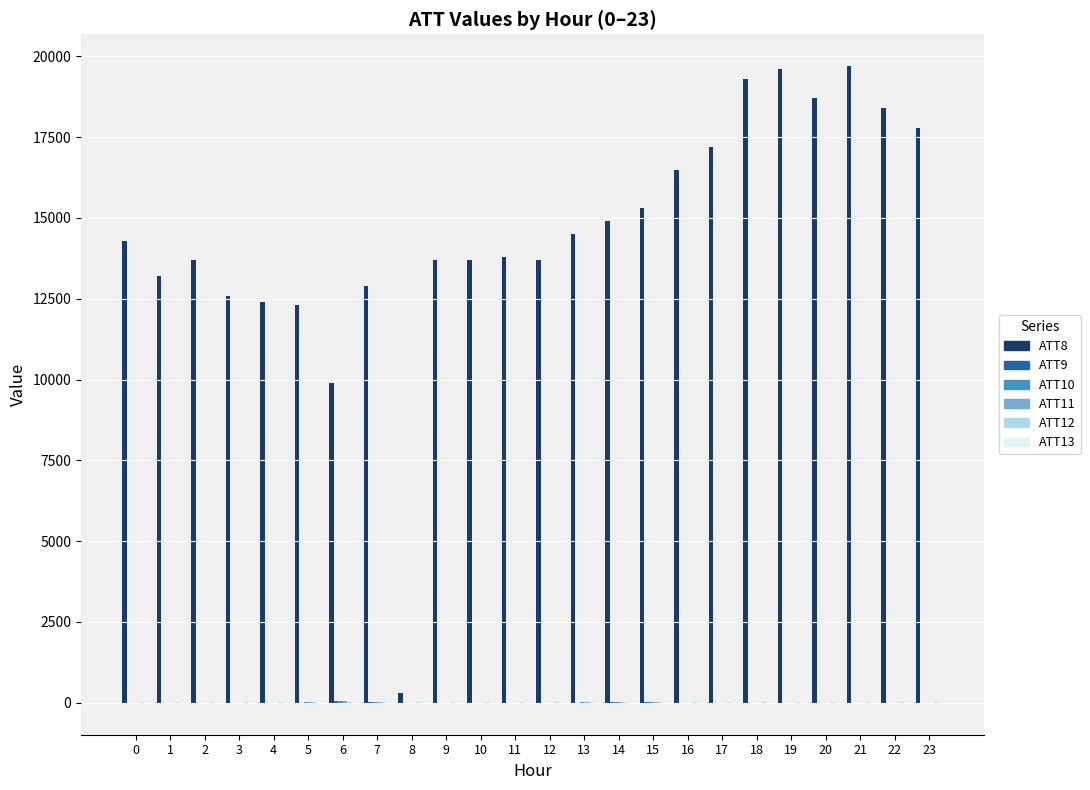

Which series has the largest total across all categories?

ATT8